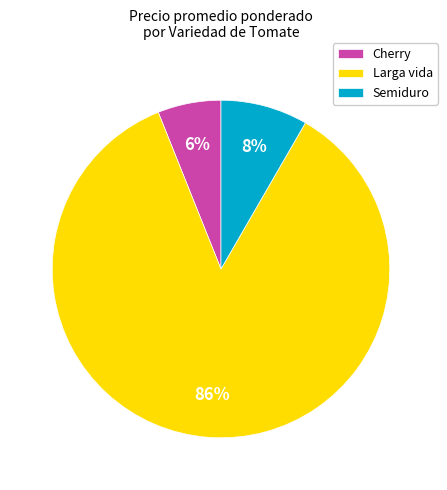

Which has a higher value, Semiduro or Cherry?

Semiduro